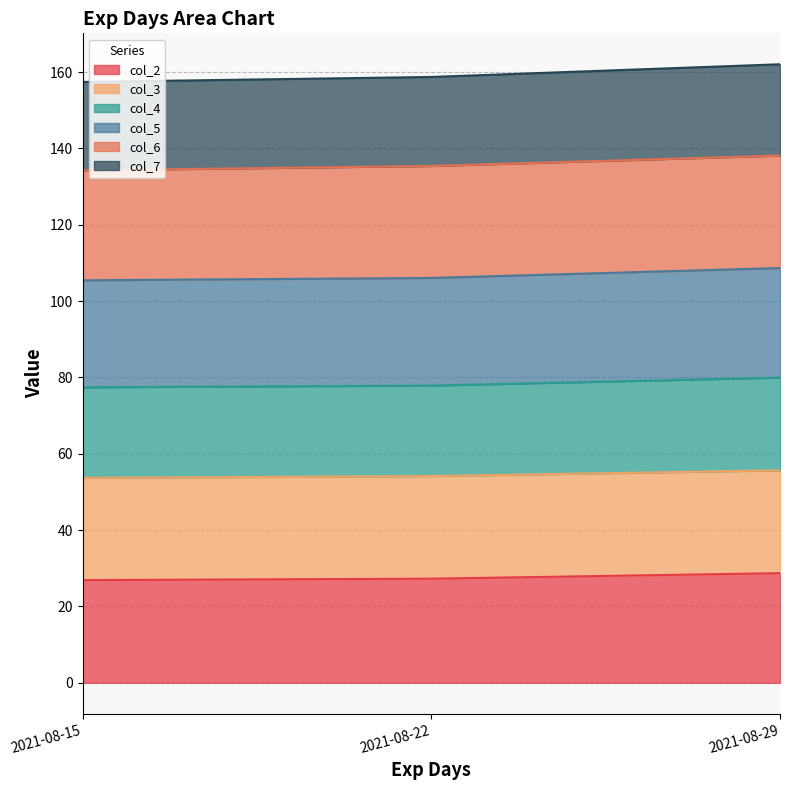

True or false: col_5 has a value of 84.3 at 2021-08-22.

False